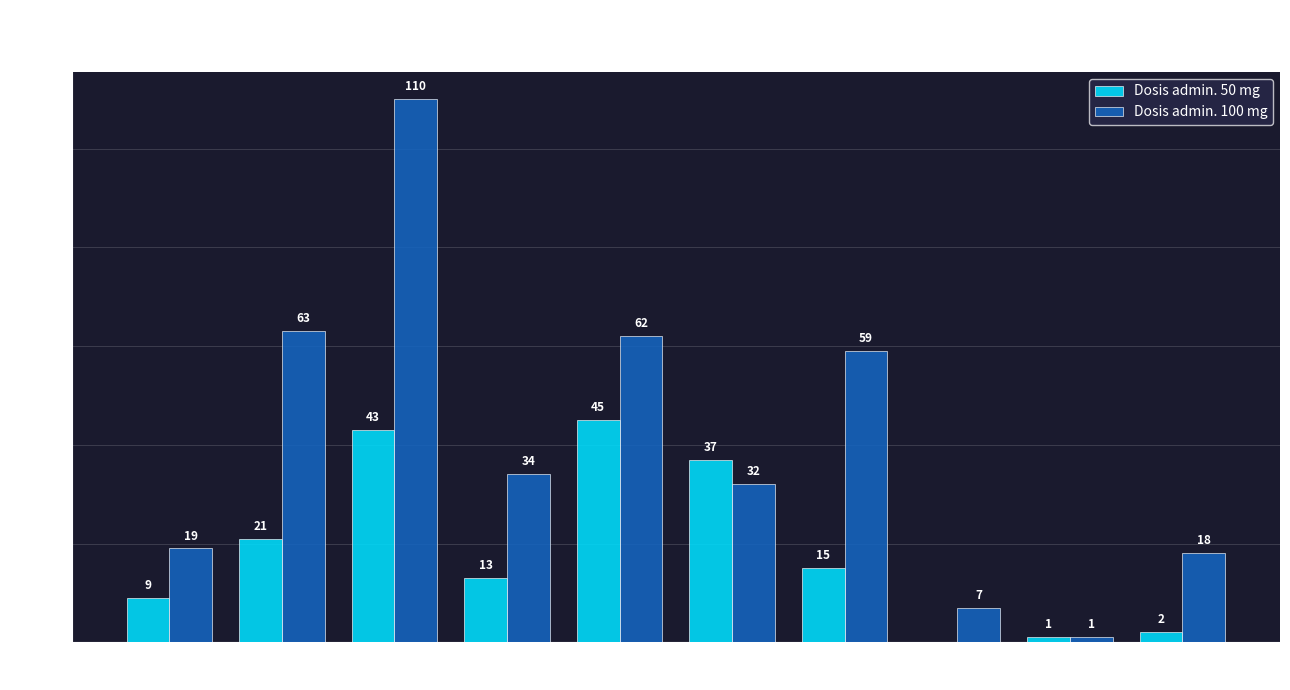

Is the value of Dosis admin. 50 mg at Clínica Las Condes Estoril greater than the value of Dosis admin. 100 mg at Clínica Indisa Providencia?

No